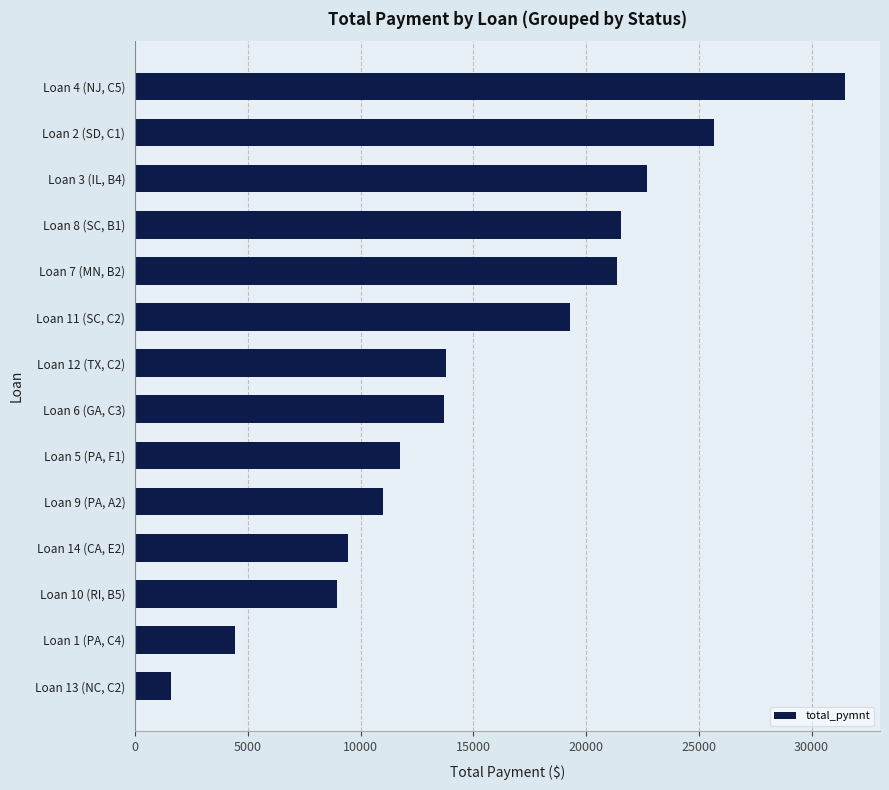

What is the difference between the second highest and minimum values?

24104.5